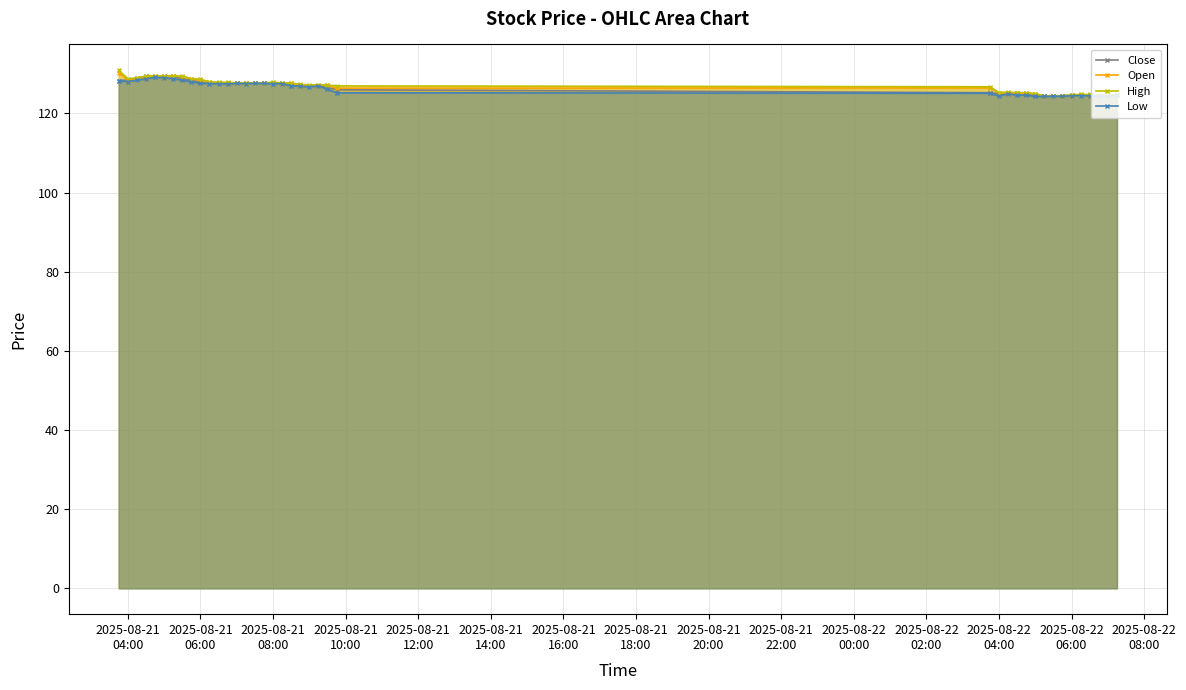

True or false: Low has more than 0 points higher than both neighbors.

True